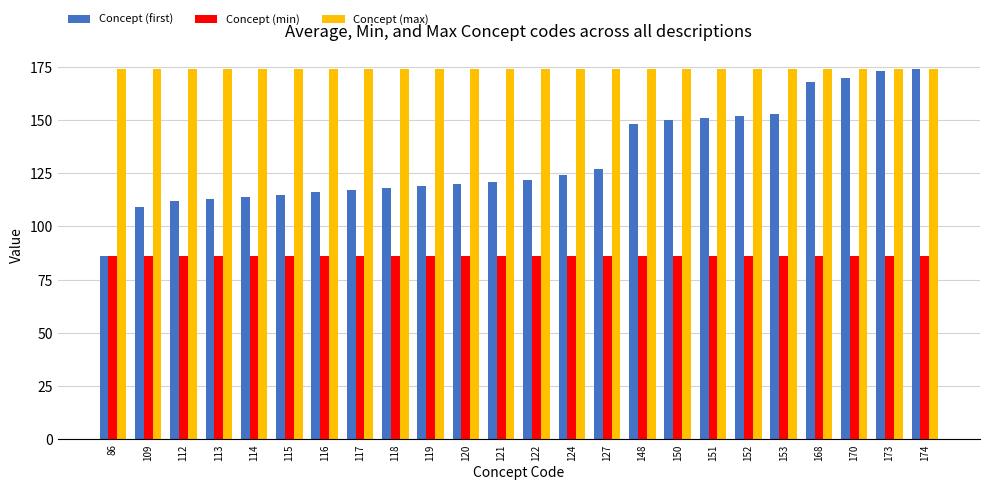

At which label does Concept (first) reach its minimum?

86